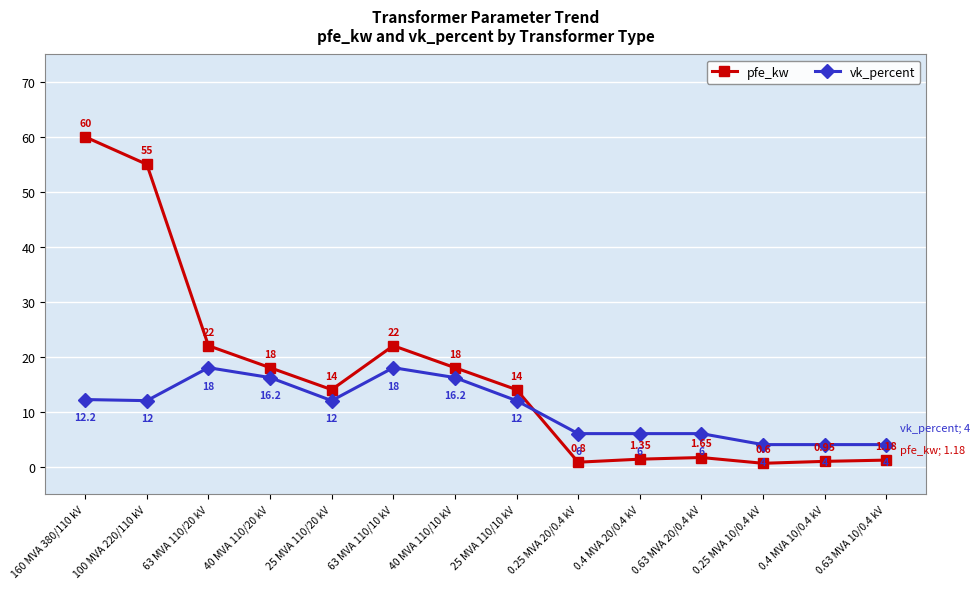

How many data points in pfe_kw are less than 14?

6